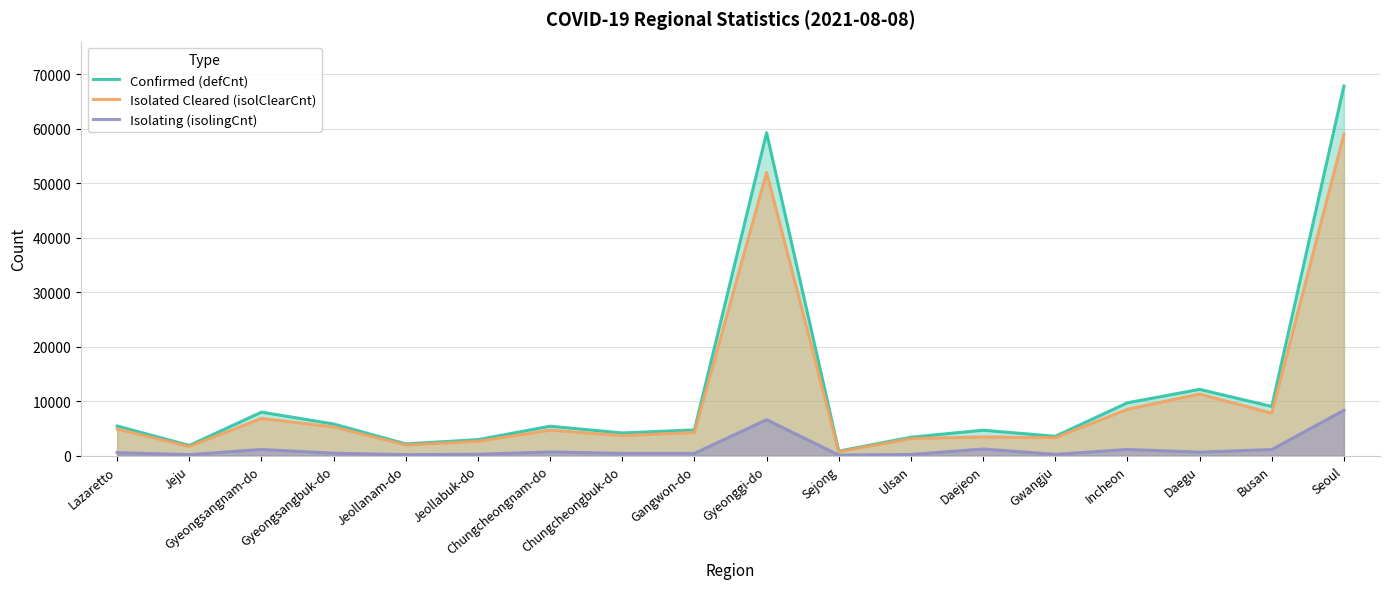

Rank the series by their maximum value, from lowest to highest.

Isolating (isolingCnt), Isolated Cleared (isolClearCnt), Confirmed (defCnt)